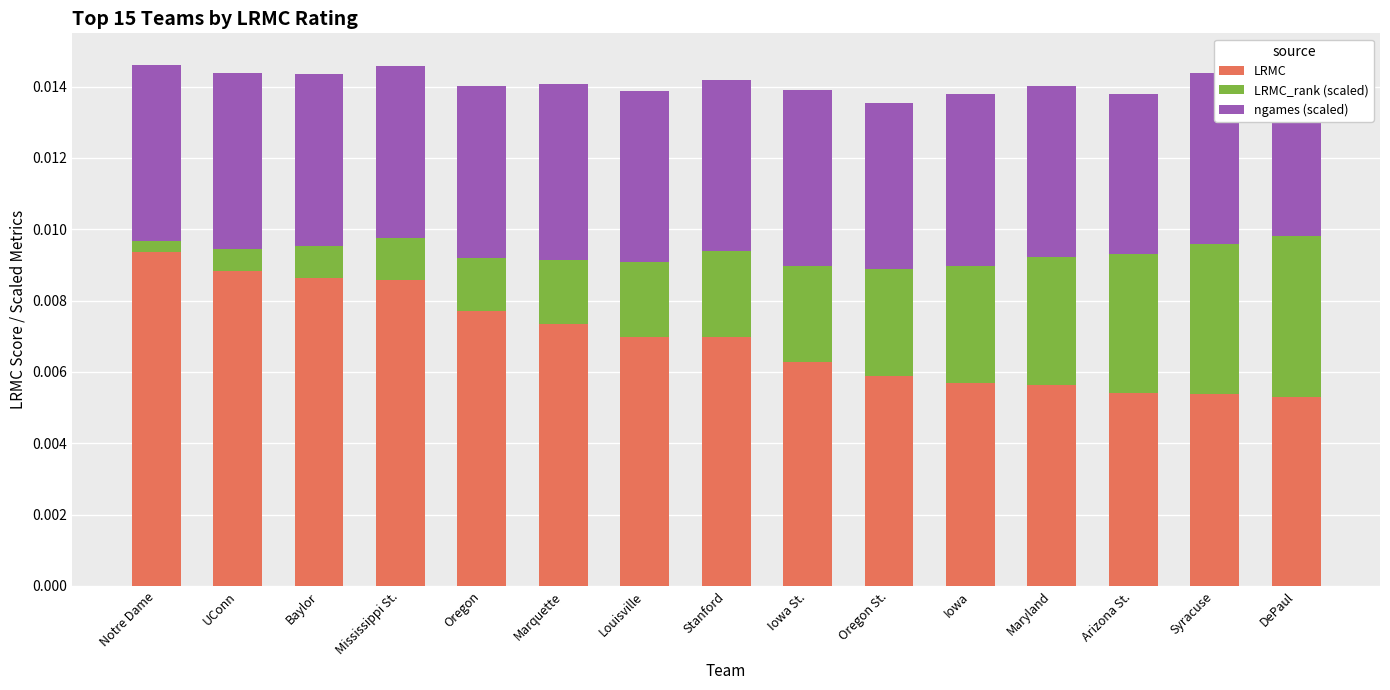

The value of LRMC_rank (scaled) at DePaul is 0.0. True or false?

True